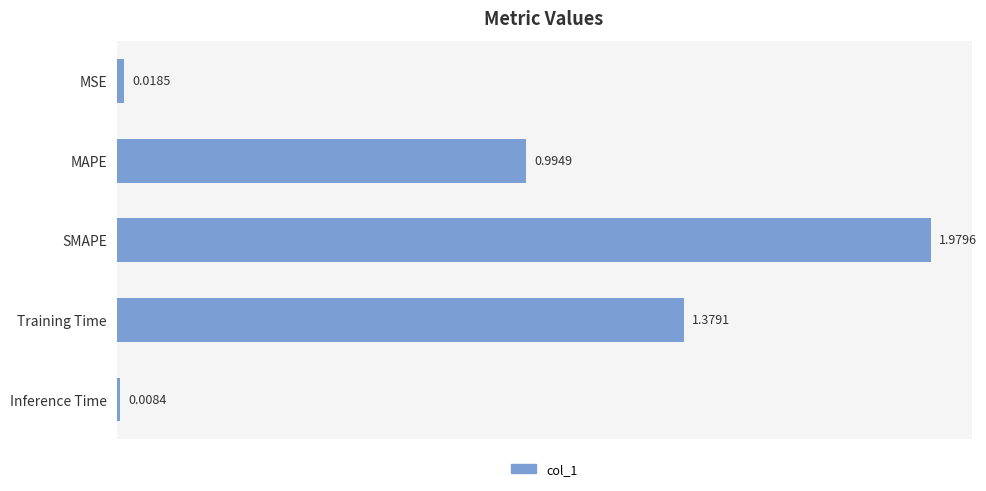

What is the change in value from SMAPE to Inference Time?

-2.0